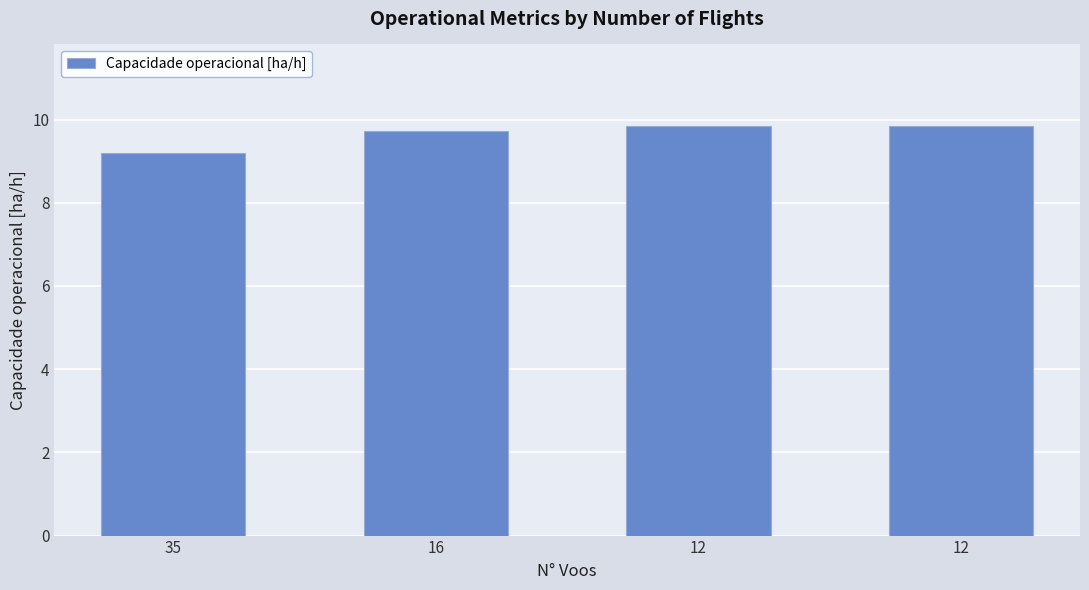

How many bars are there in total?

4